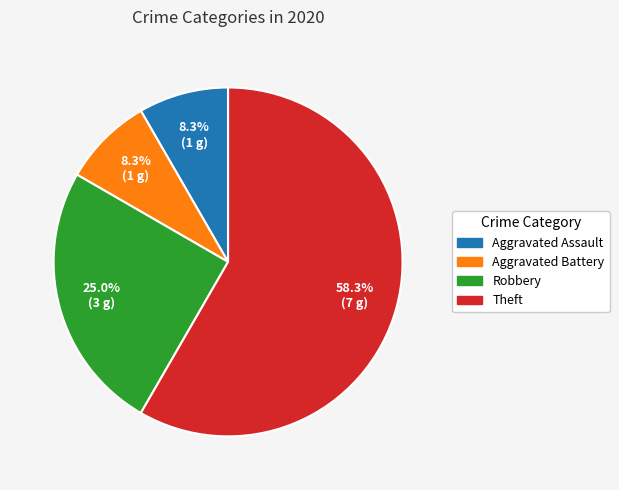

To the nearest percent, what is the difference between the largest and smallest slice percentages?

50%